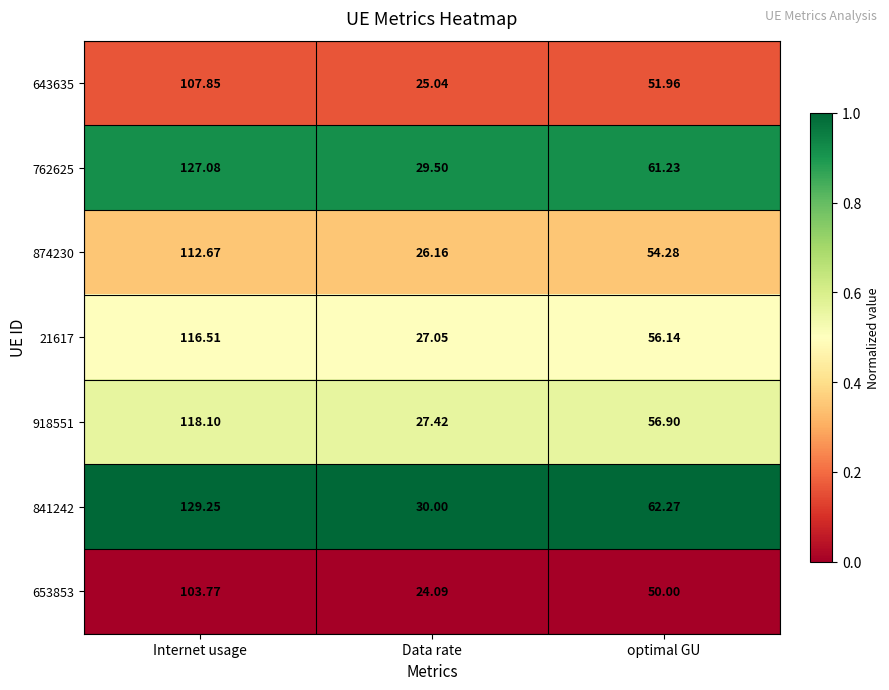

Is the value of 21617 at optimal GU greater than the value of 762625 at optimal GU?

No